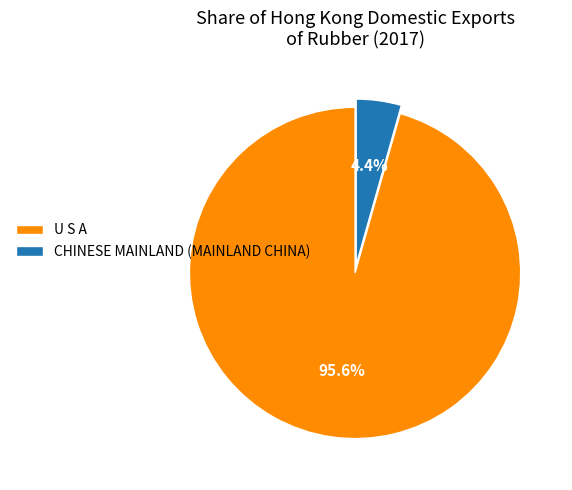

Is there any slice that represents more than half of the pie?

Yes